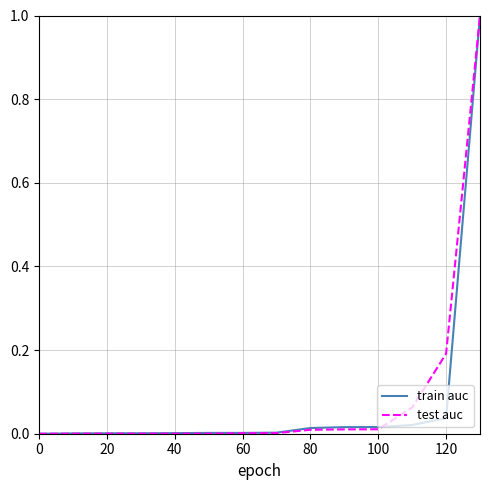

What is the maximum value for test auc?

1.0